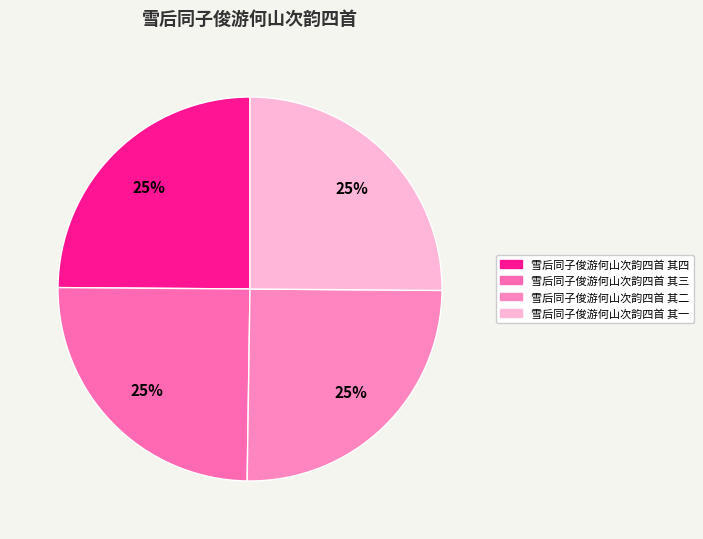

What is the largest slice in the pie chart?

雪后同子俊游何山次韵四首 其二